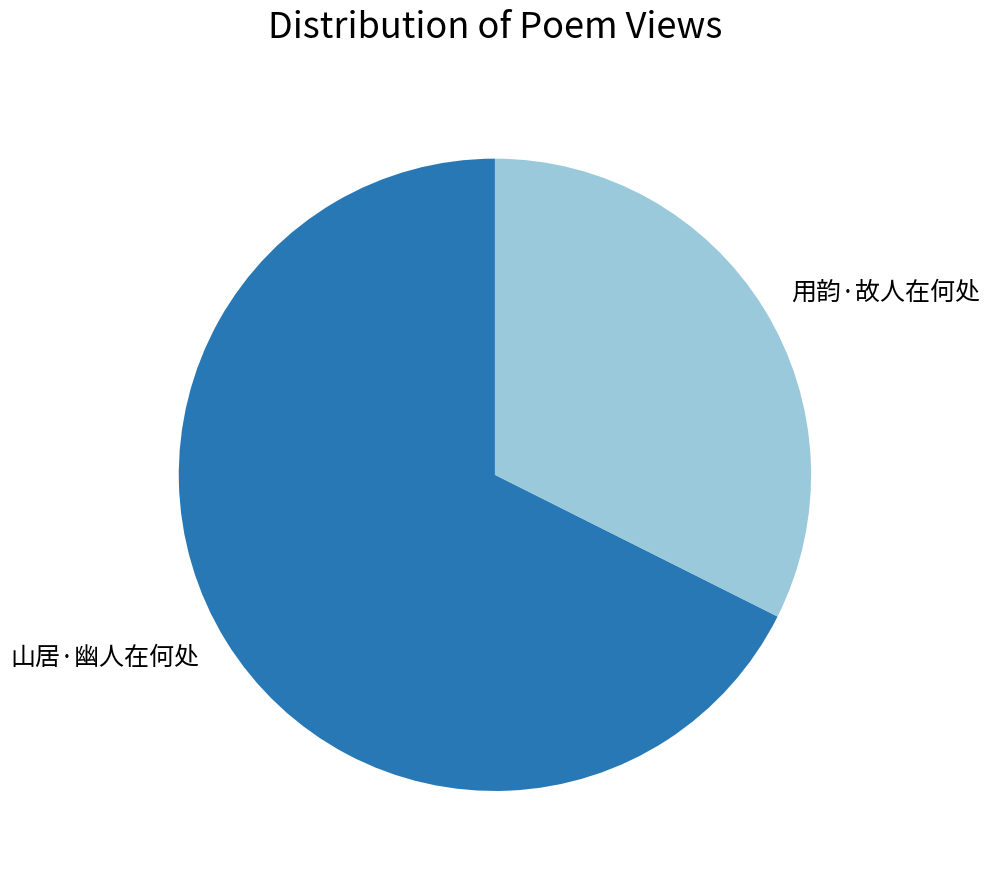

Which has a higher value, 用韵·故人在何处 or 山居·幽人在何处?

山居·幽人在何处